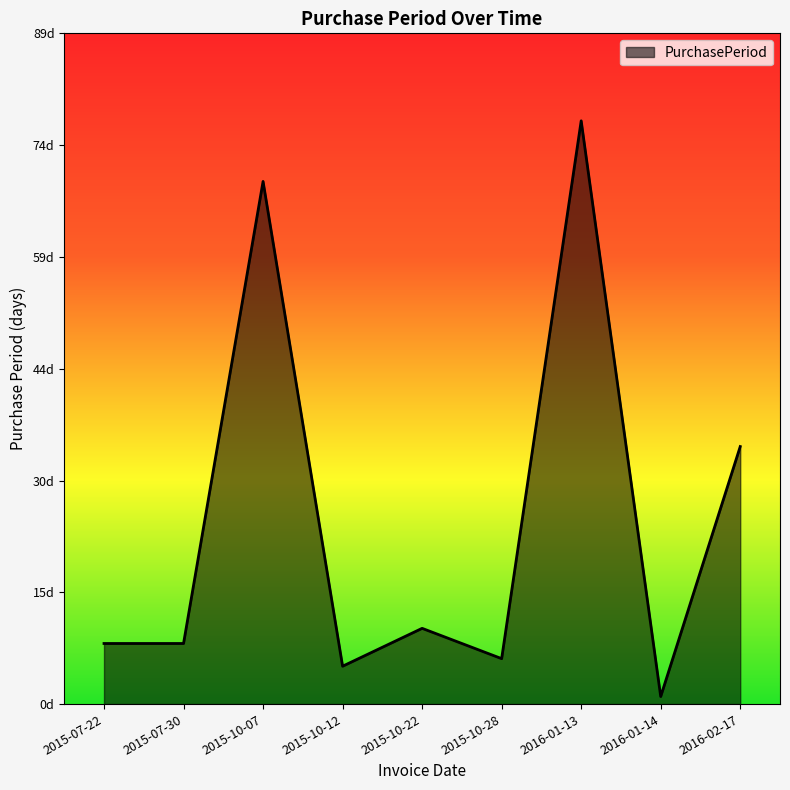

Does the chart have visible grid lines?

No